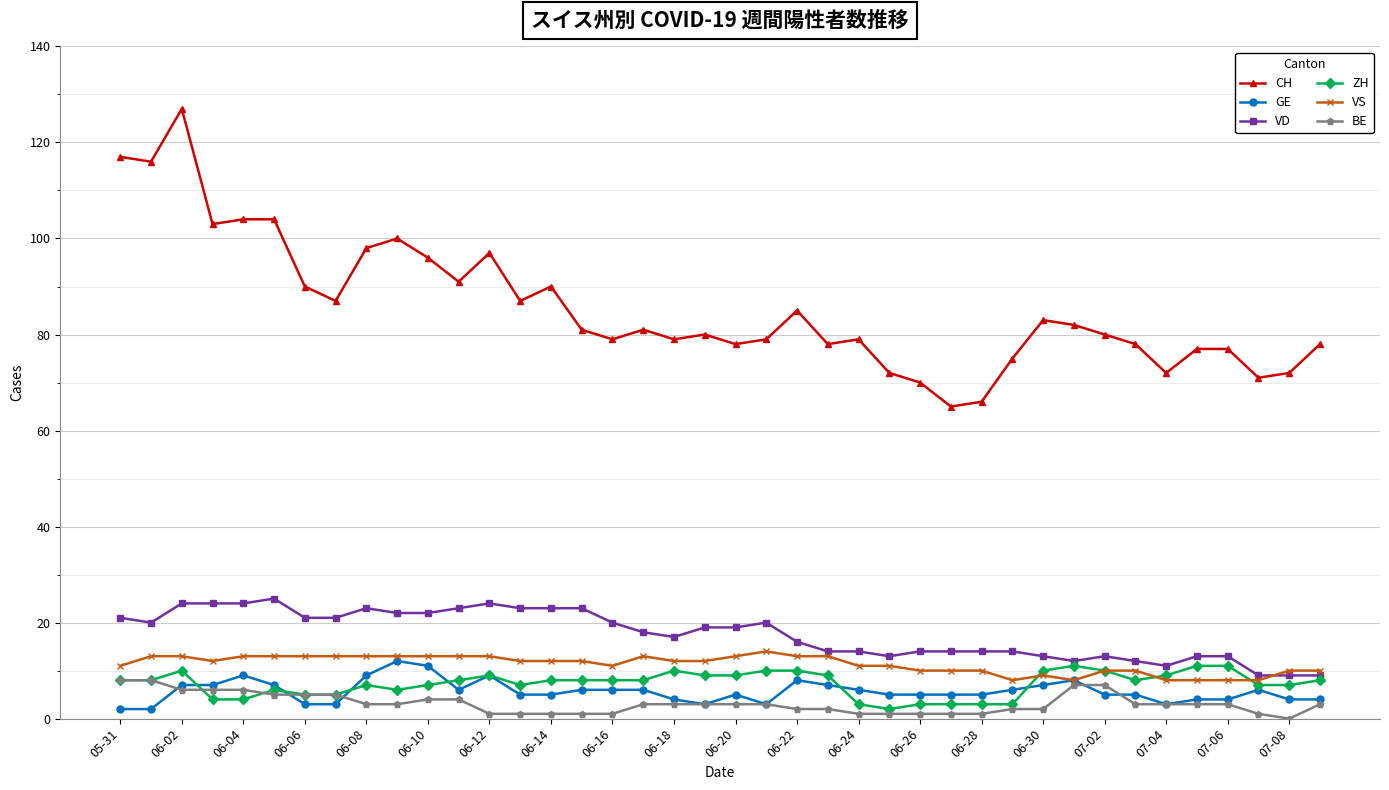

Reading right to left, list all the values displayed in this chart.

CH: 78	72	71	77	77	72	78	80	82	83	75	66	65	70	72	79	78	85	79	78	80	79	81	79	81	90	87	97	91	96	100	98	87	90	104	104	103	127	116	117
GE: 4	4	6	4	4	3	5	5	8	7	6	5	5	5	5	6	7	8	3	5	3	4	6	6	6	5	5	9	6	11	12	9	3	3	7	9	7	7	2	2
VD: 9	9	9	13	13	11	12	13	12	13	14	14	14	14	13	14	14	16	20	19	19	17	18	20	23	23	23	24	23	22	22	23	21	21	25	24	24	24	20	21
ZH: 8	7	7	11	11	9	8	10	11	10	3	3	3	3	2	3	9	10	10	9	9	10	8	8	8	8	7	9	8	7	6	7	5	5	6	4	4	10	8	8
VS: 10	10	8	8	8	8	10	10	8	9	8	10	10	10	11	11	13	13	14	13	12	12	13	11	12	12	12	13	13	13	13	13	13	13	13	13	12	13	13	11
BE: 3	0	1	3	3	3	3	7	7	2	2	1	1	1	1	1	2	2	3	3	3	3	3	1	1	1	1	1	4	4	3	3	5	5	5	6	6	6	8	8